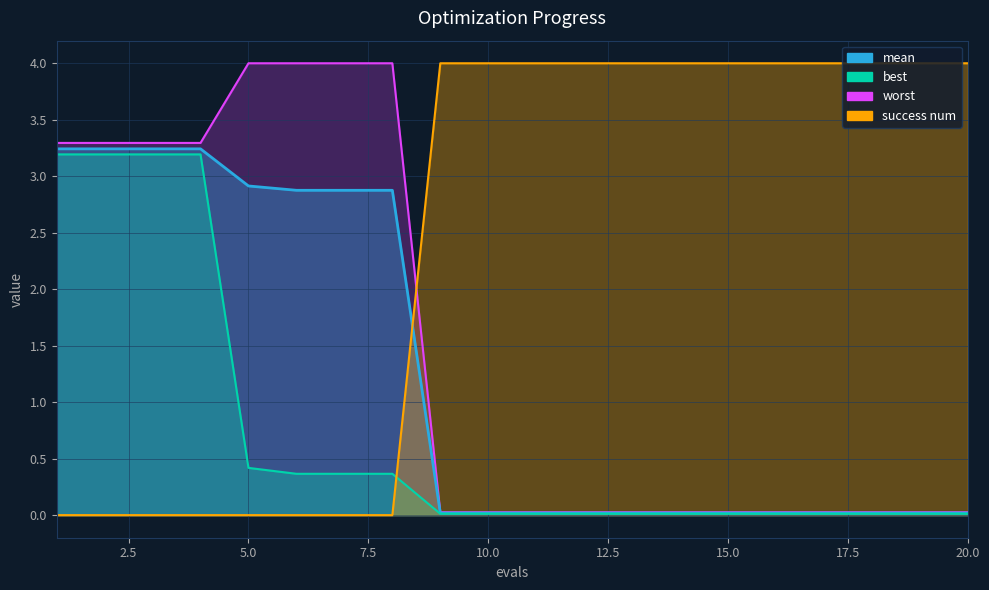

What is the difference between the highest and lowest values at 3?

3.3